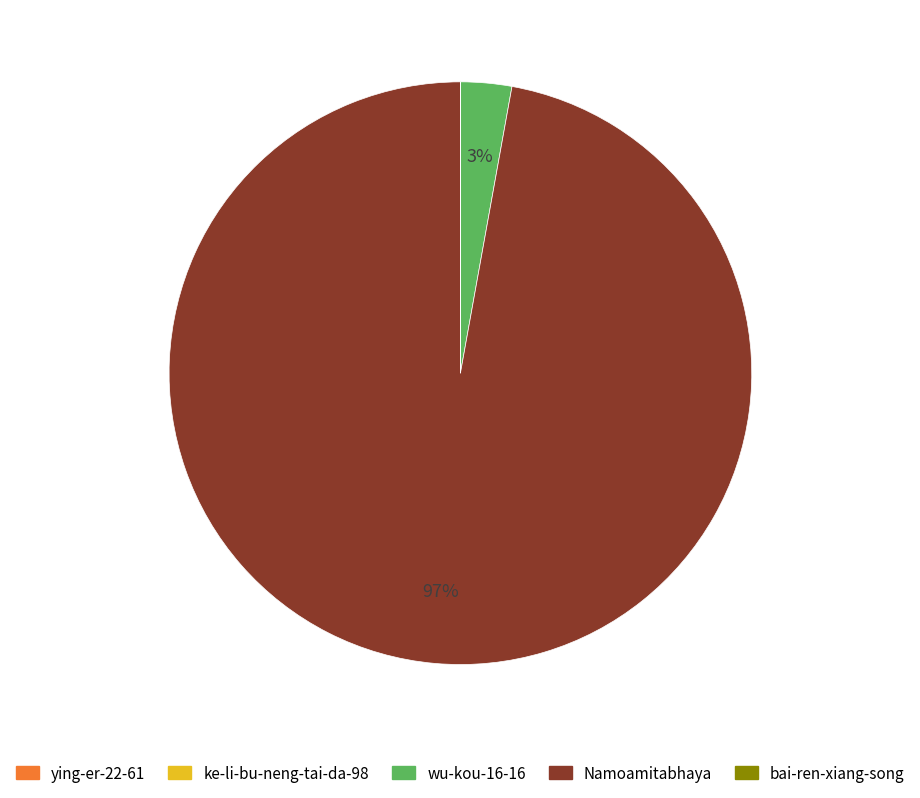

To the nearest percent, what is the average slice percentage?

20%